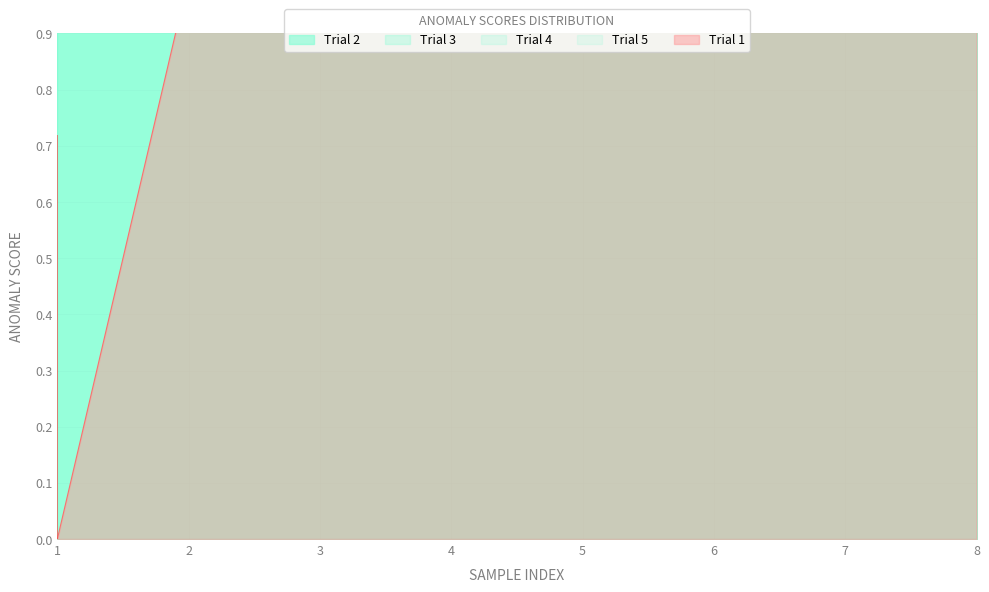

At 6, list the series in order from largest to smallest.

Trial 1, Trial 2, Trial 3, Trial 4, Trial 5